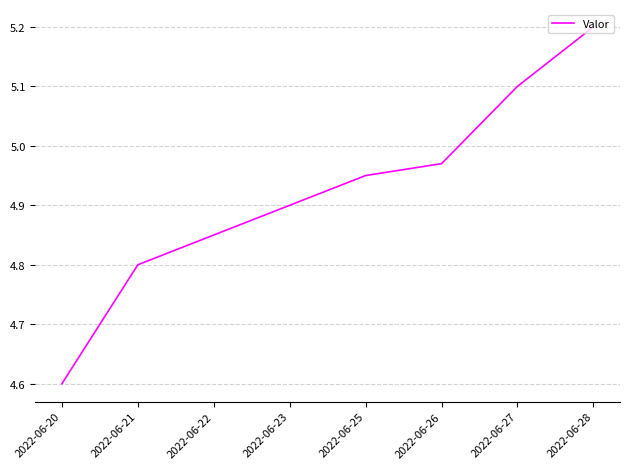

List the labels in order of value, smallest first.

2022-06-20, 2022-06-21, 2022-06-22, 2022-06-23, 2022-06-25, 2022-06-26, 2022-06-27, 2022-06-28